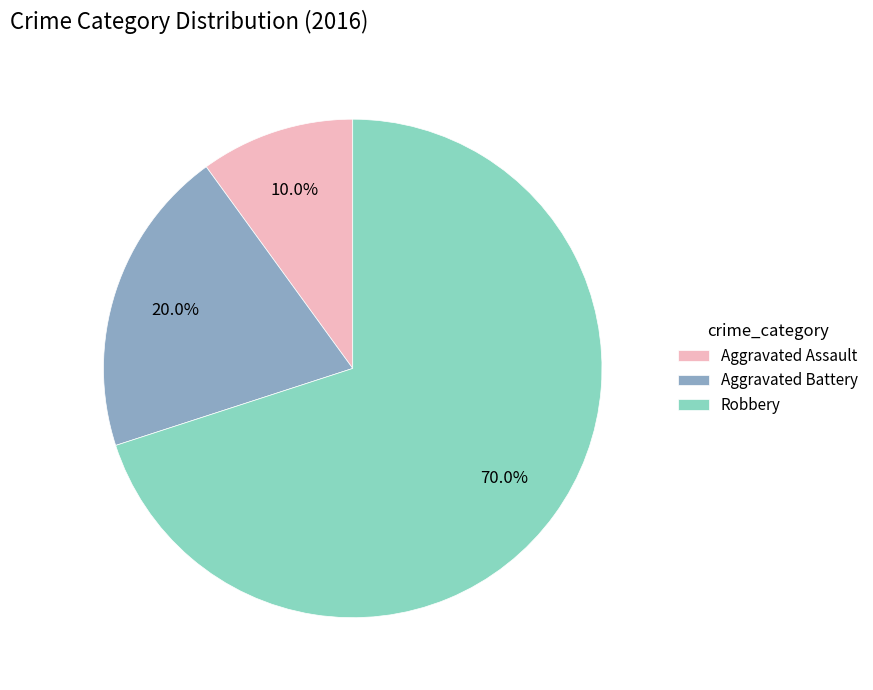

Which slice is the smallest?

Aggravated Assault